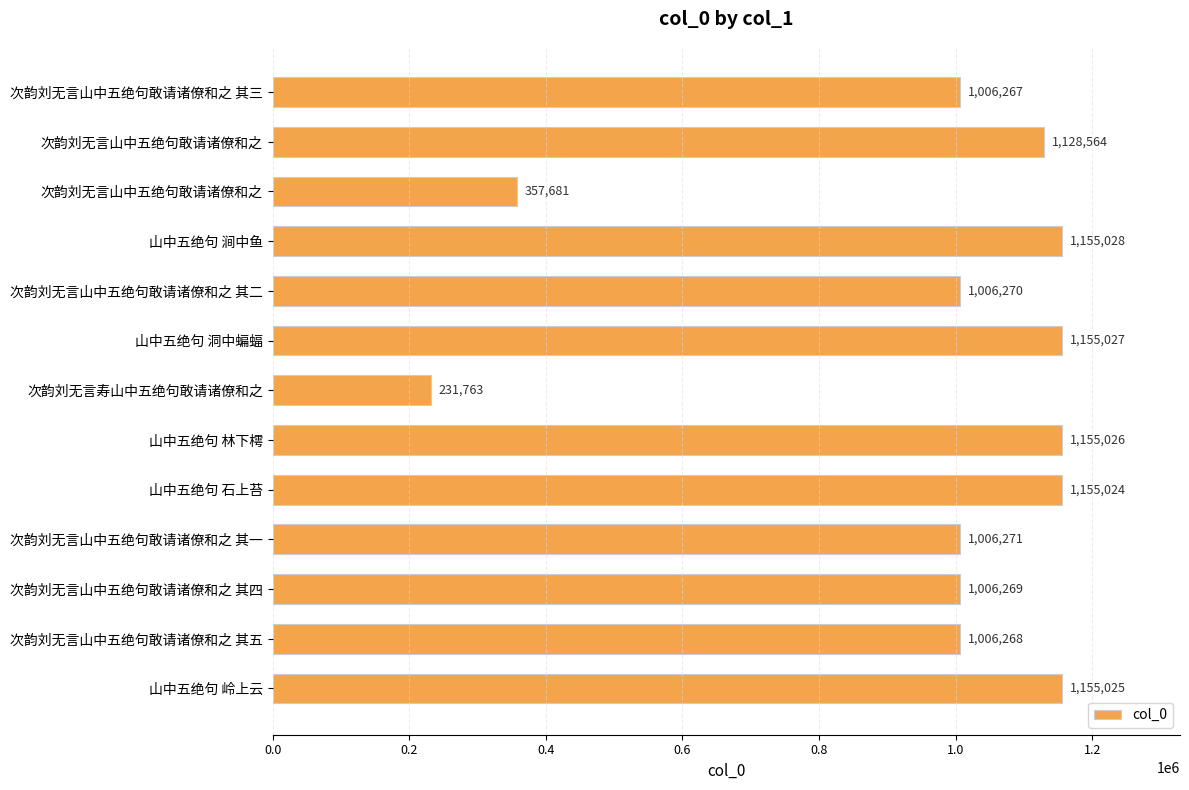

How many data points are less than 1006271?

6